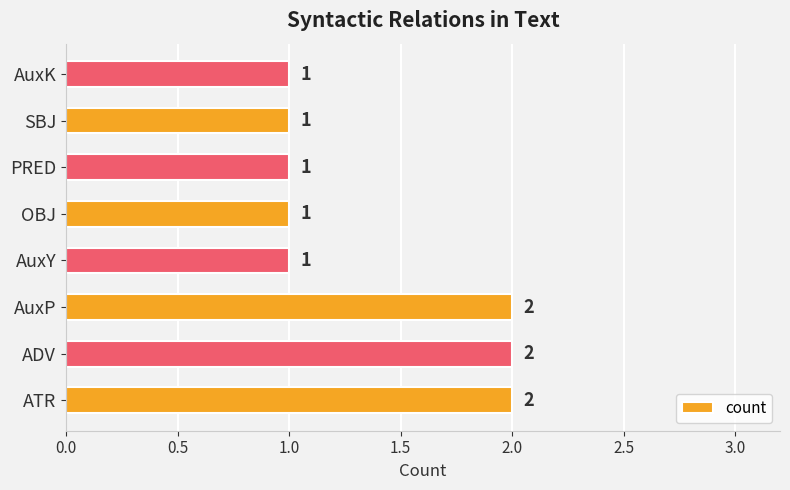

Are the bars grouped side by side (vs. stacked)?

No